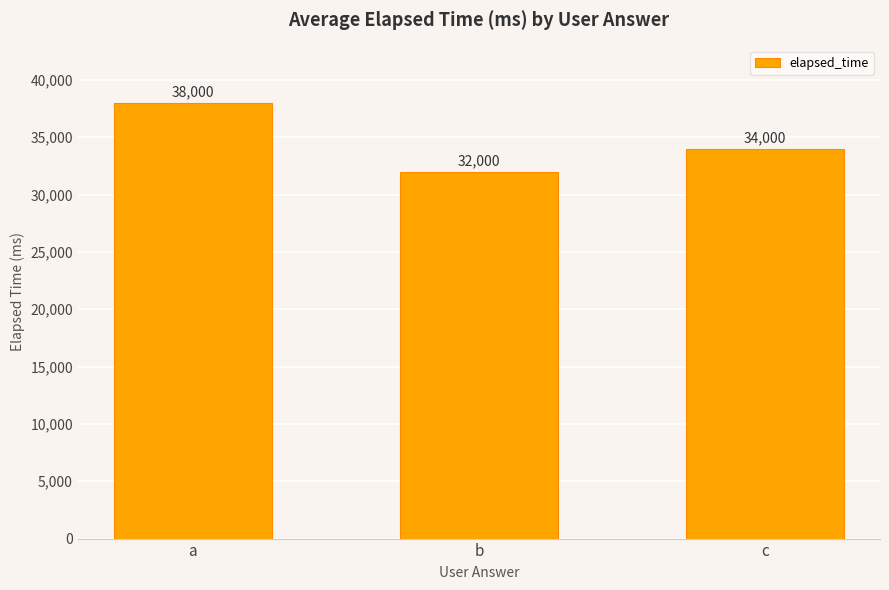

Which category has the highest value across all series?

a